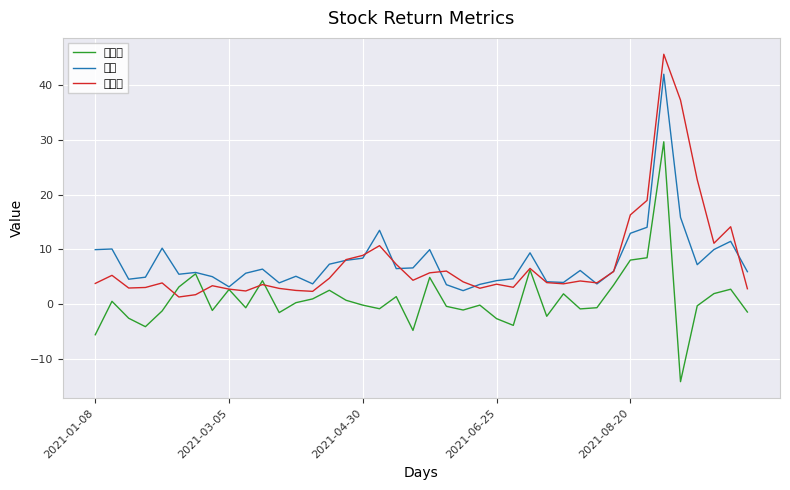

What is the lowest value of the 涨跌幅 series?

-14.2